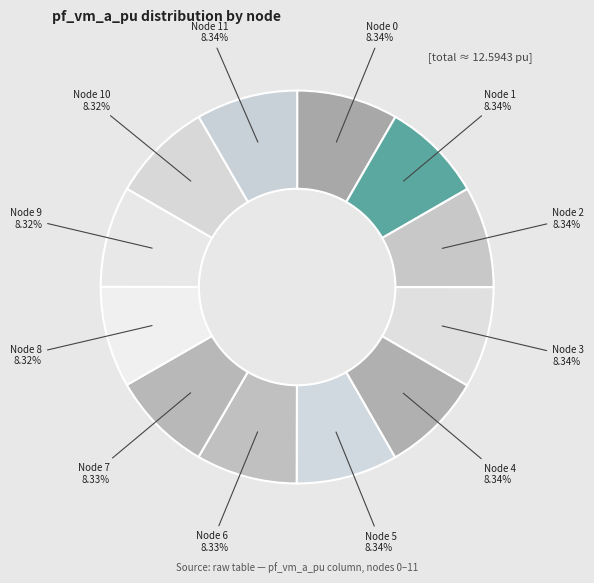

What is the ratio of the value at Node 7 8.33% to the value at Node 2 8.34%?

1.0